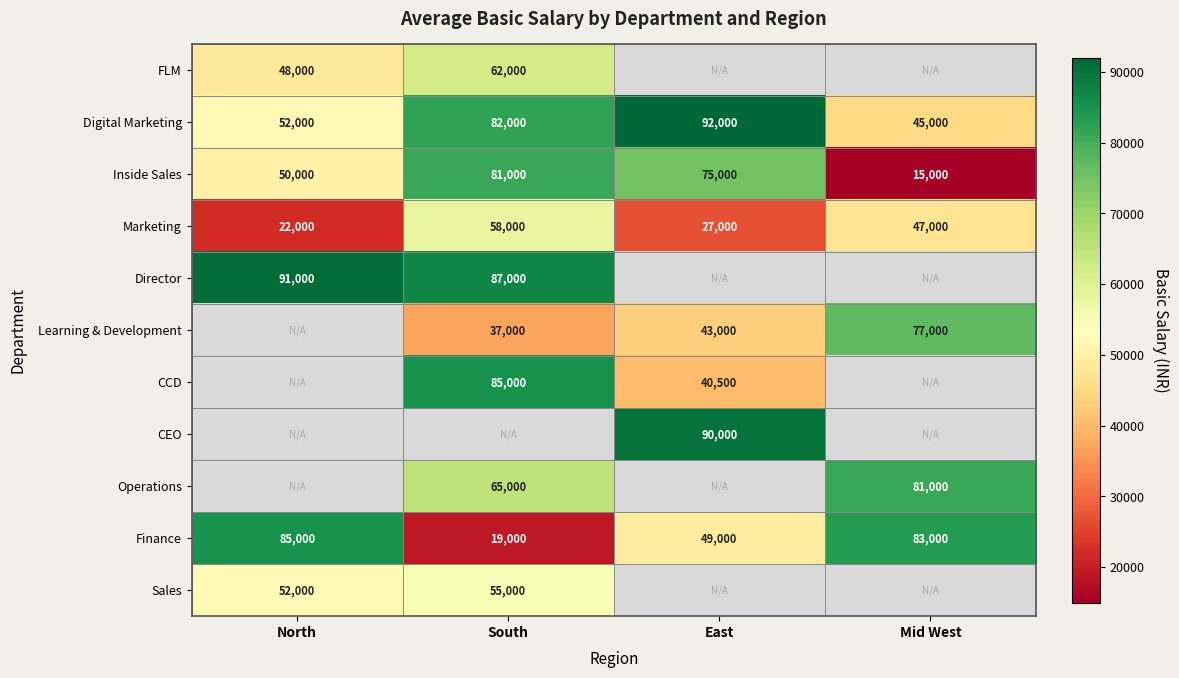

The CEO series shows 90000 at East. True or false?

True